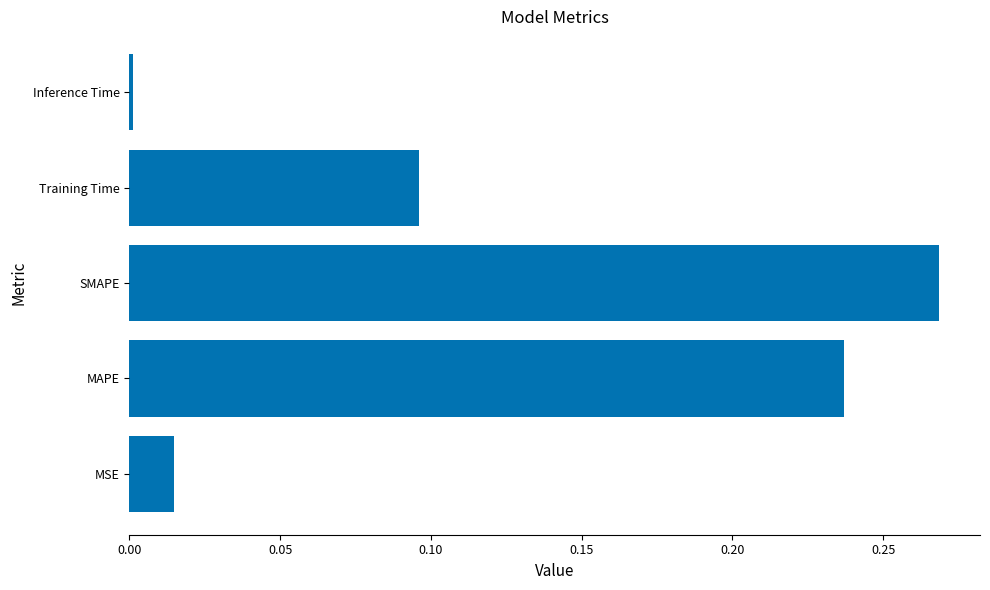

What is the sum of the values at MAPE and SMAPE?

0.5